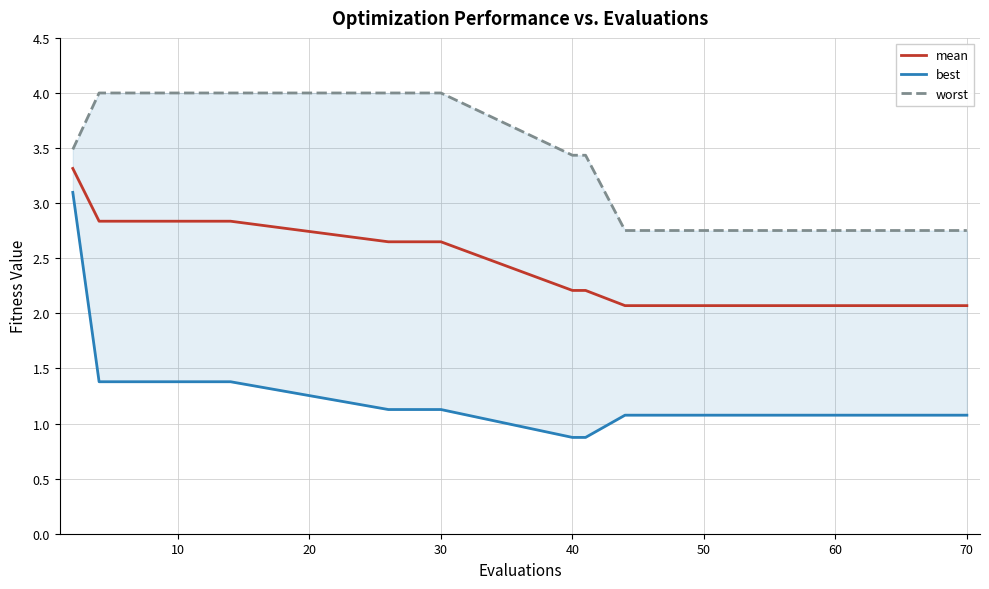

What is the highest value of the mean series?

3.3